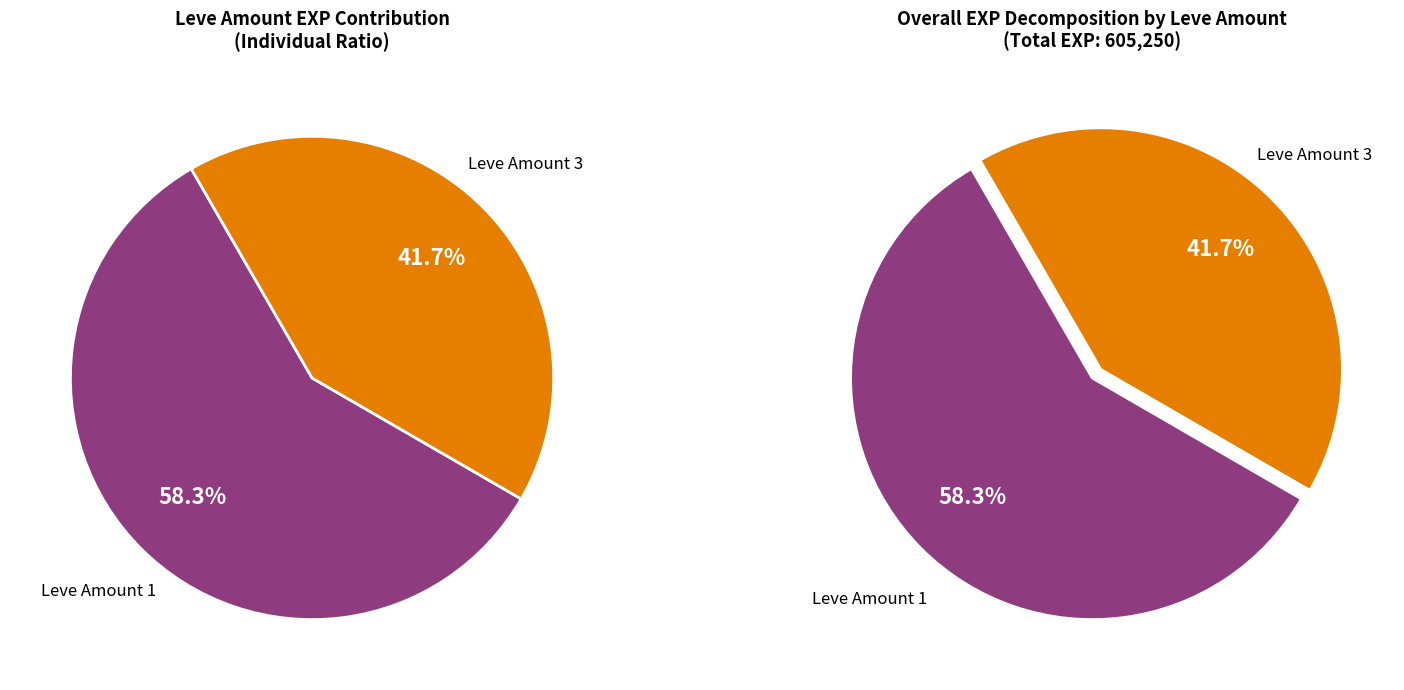

Do 14 and 3 together represent more than half of the pie?

No